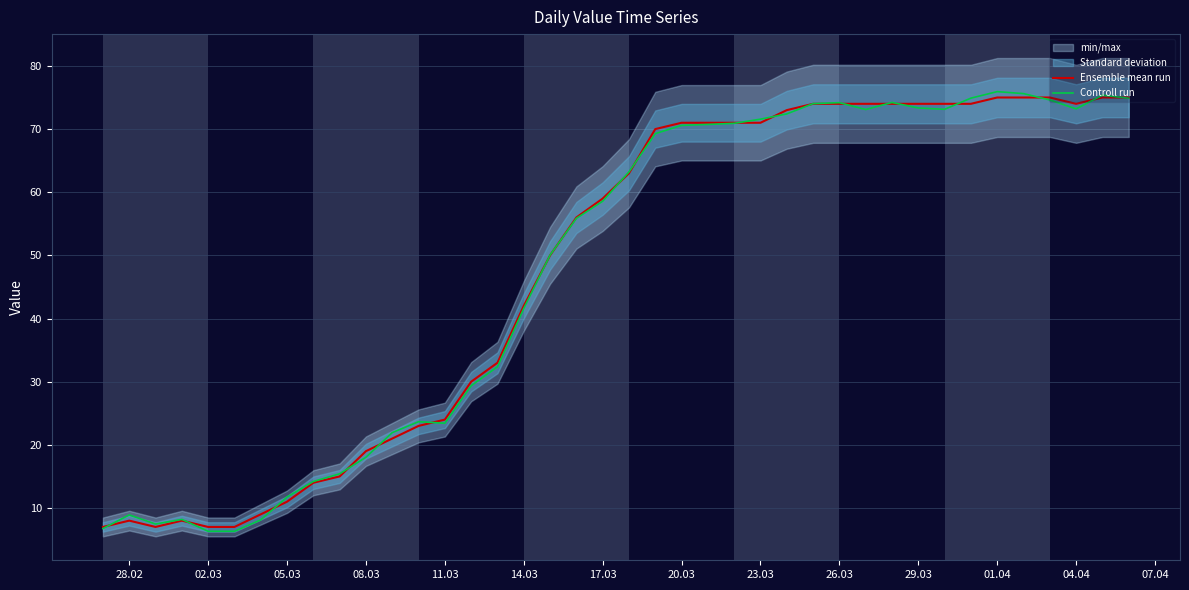

How many data points in Ensemble mean run are above 63?

19